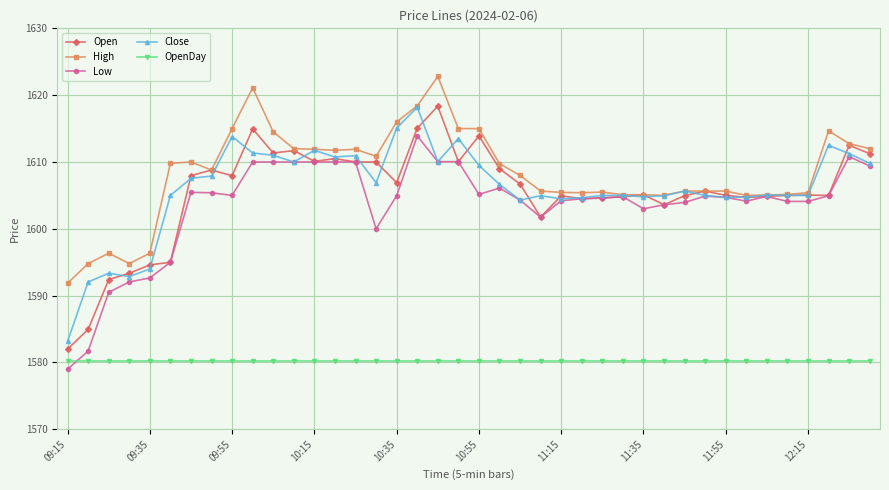

True or false: Low has more than 2 interior local peaks.

True